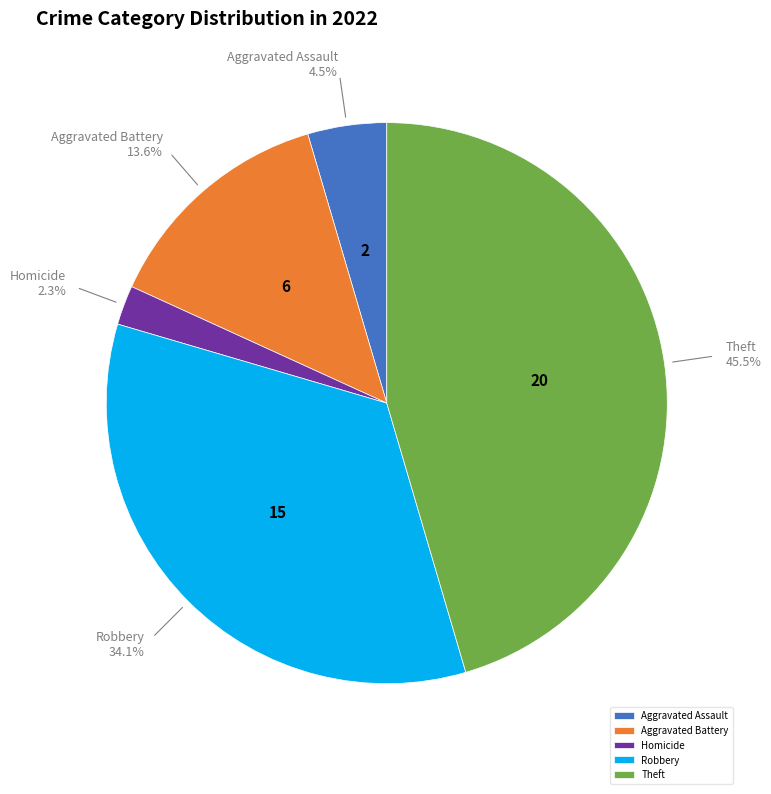

Which category has the smallest portion of the pie?

Homicide